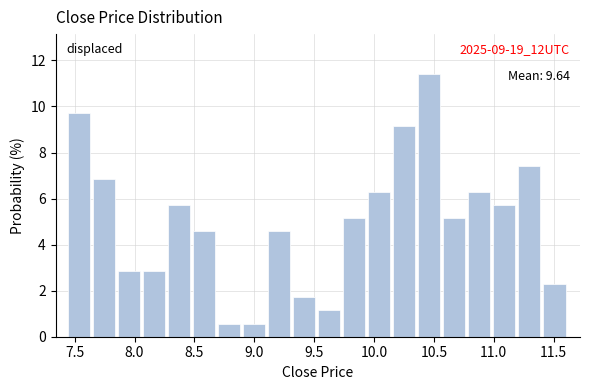

Which range on the x-axis has the tallest bar?

10.35 to 10.60